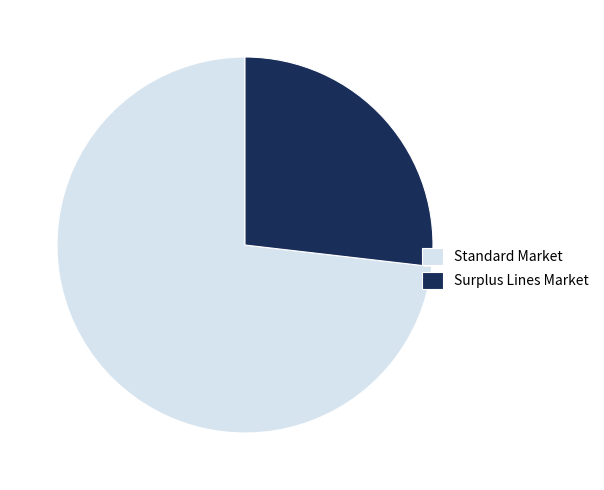

Combined, do Standard Market and Surplus Lines Market account for over 50%?

Yes